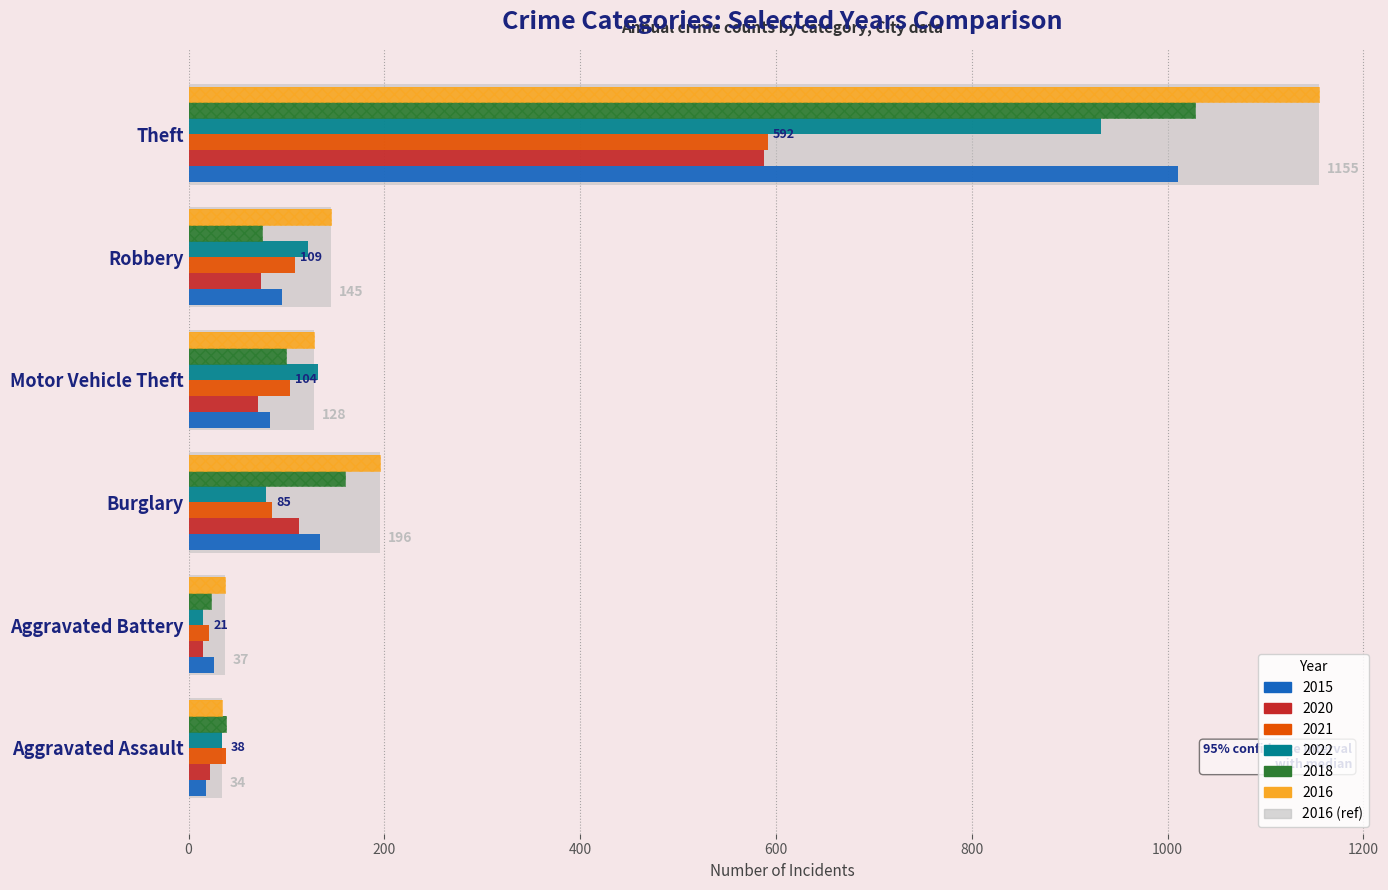

Read the 2021 value at Burglary, to the nearest 50.

100